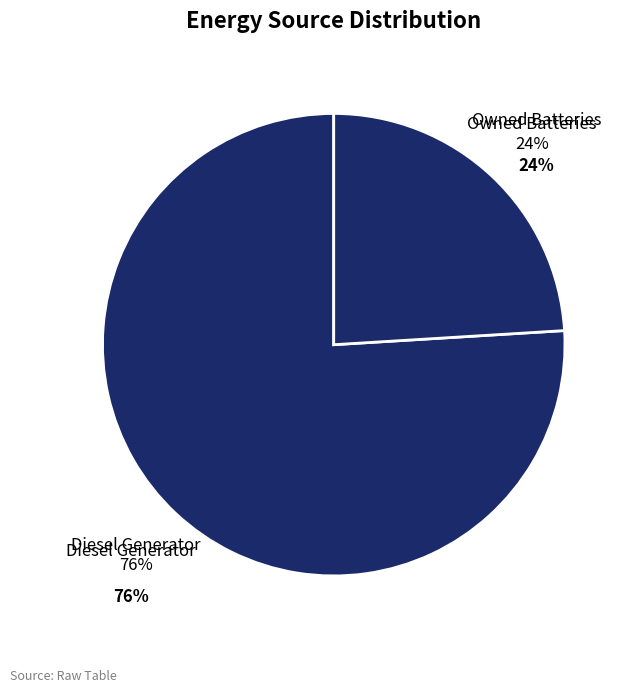

Does any single category account for the majority?

Yes